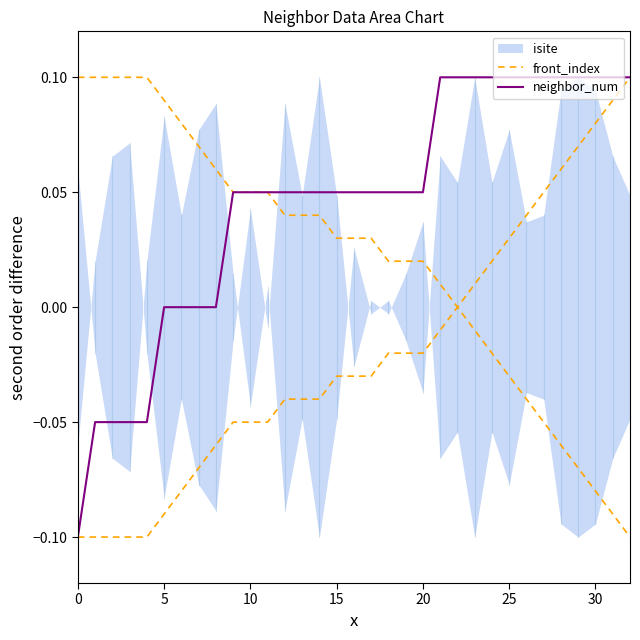

The front_index series shows -0.1 at 30. True or false?

True